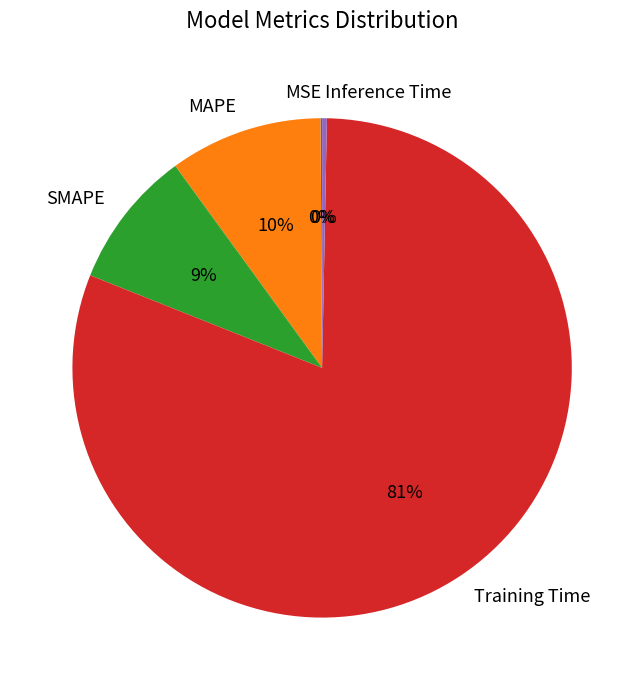

To the nearest percent, what is the average slice percentage?

20%